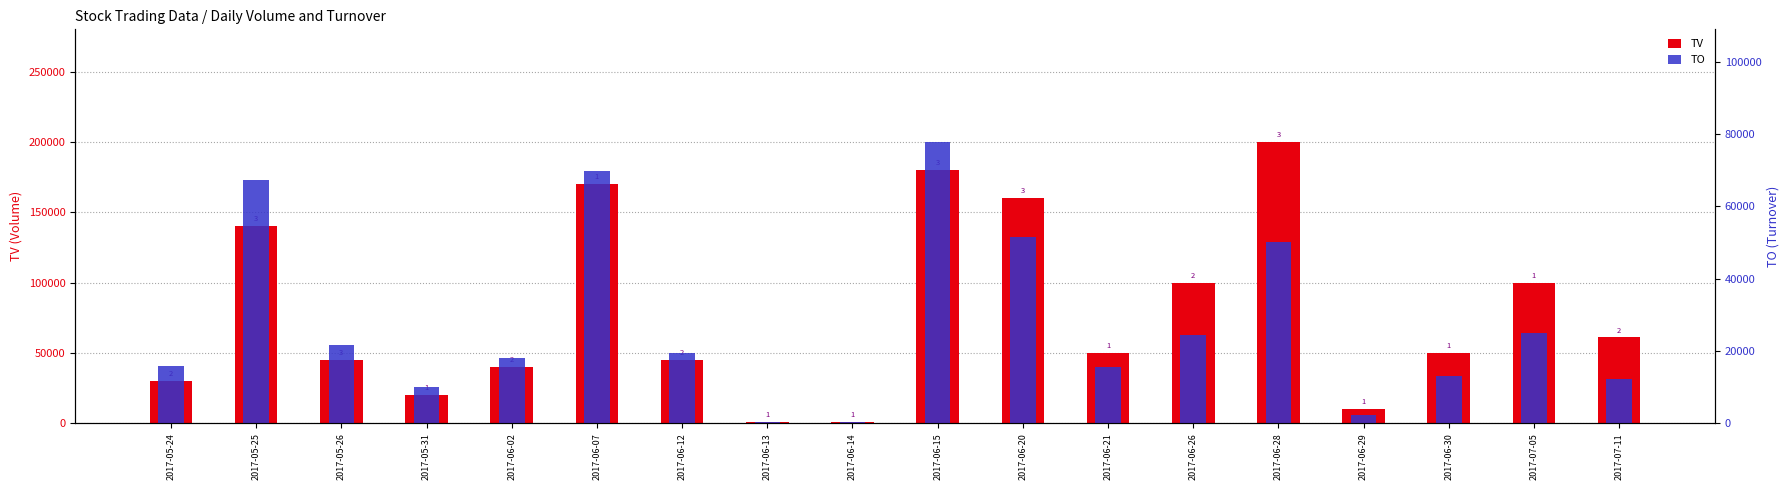

What is the difference between the maximum and second lowest values in the TV series?

199000